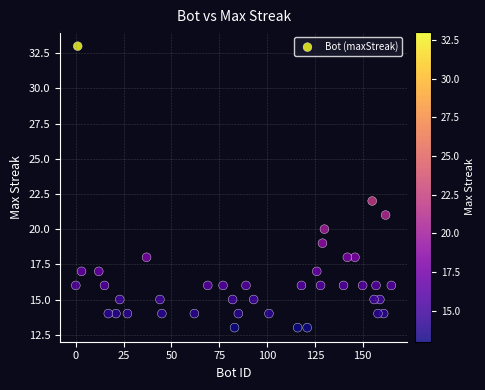

What is the range of Y values (max minus min)?

20